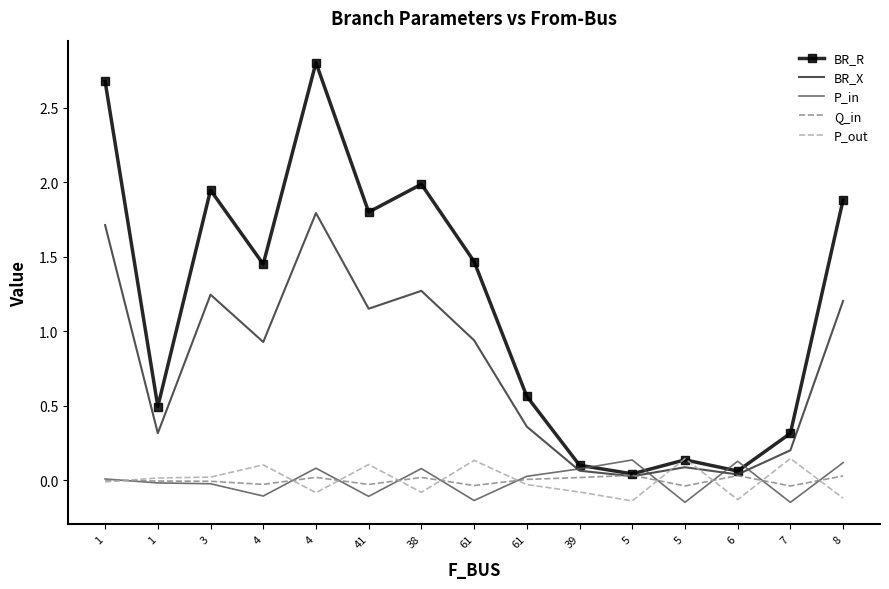

Count the number of data series in this chart.

5